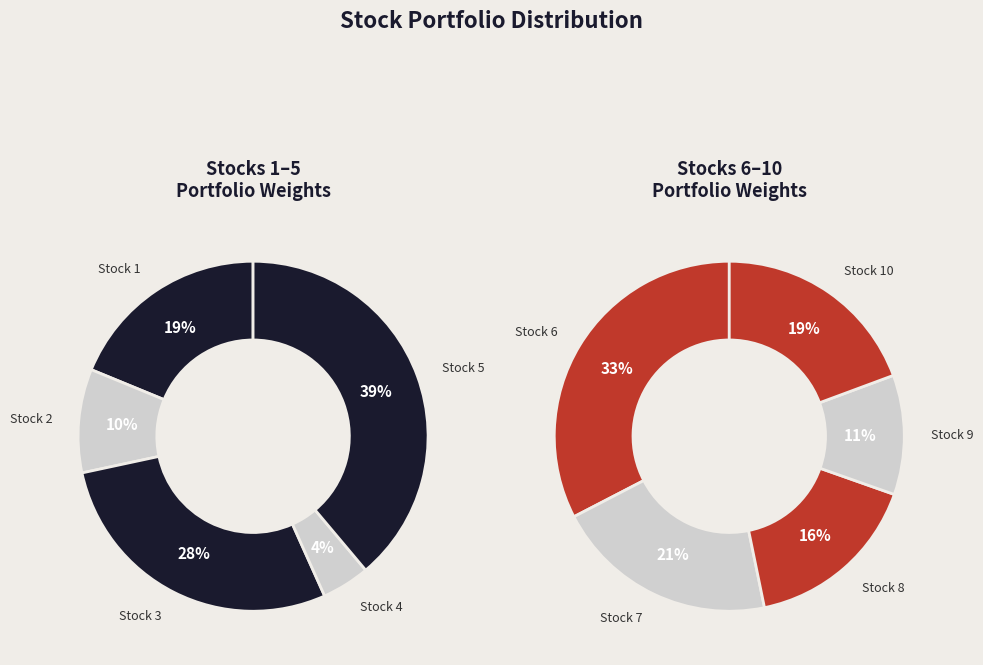

Which has a higher value, Stock 1 or Stock 9?

Stock 1